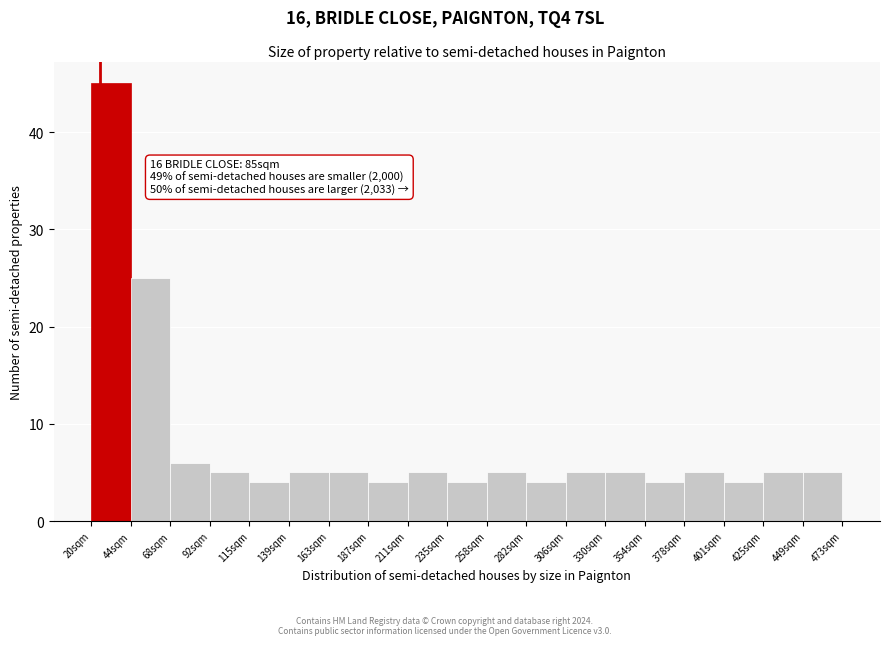

Which range on the x-axis has the tallest bar?

20 to 45